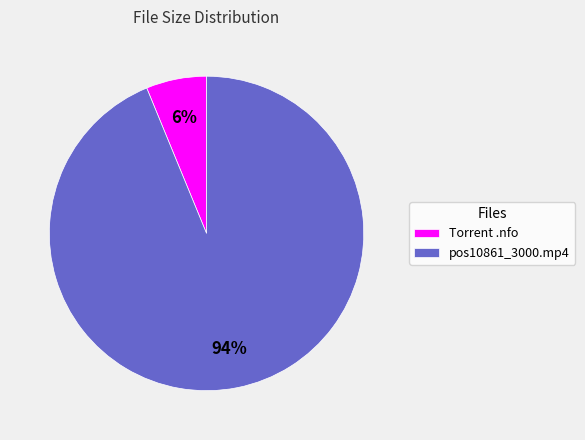

Rank the categories by value from lowest to highest.

Torrent .nfo, pos10861_3000.mp4